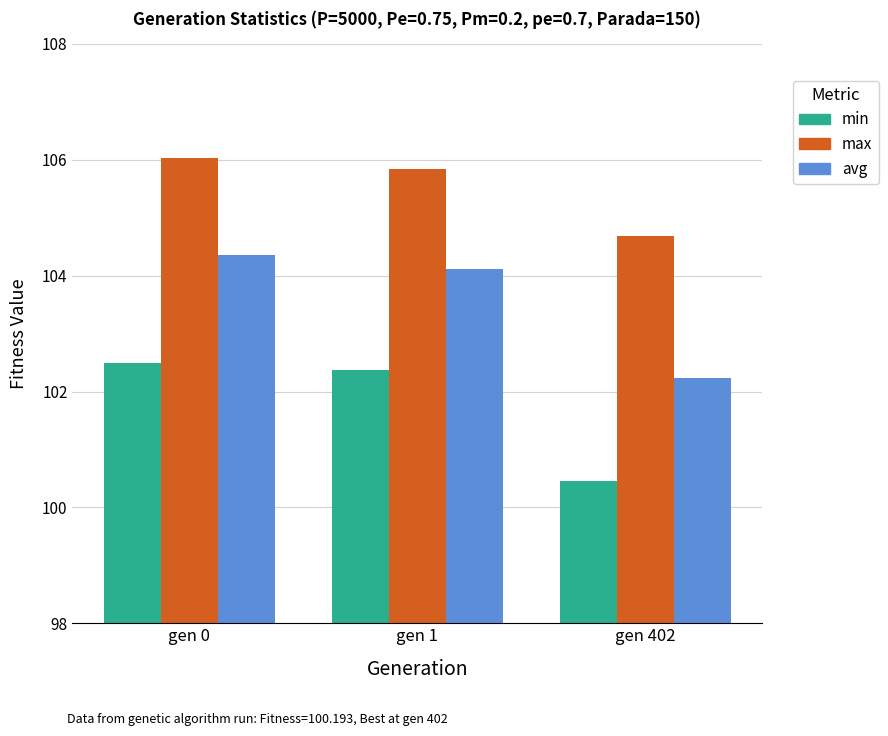

What is the average value of the max series?

105.5